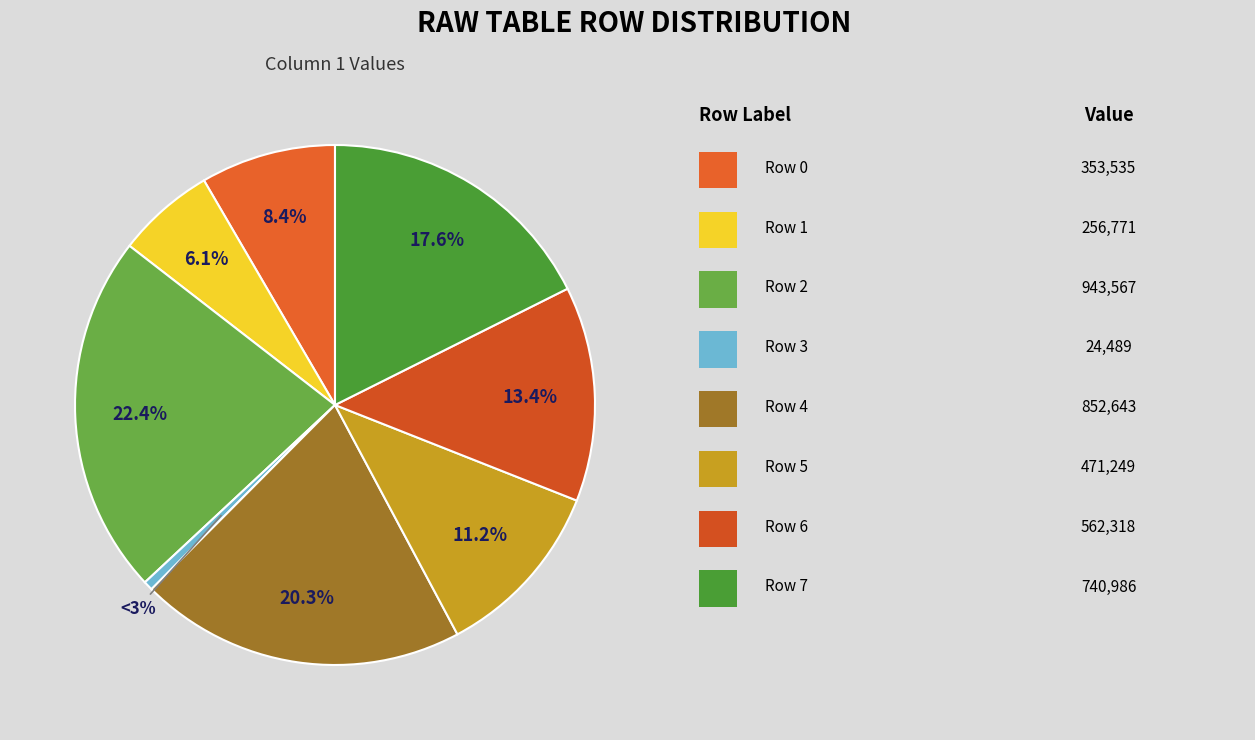

Combined, what portion of the pie is Row 6 and Row 7?

31.0%